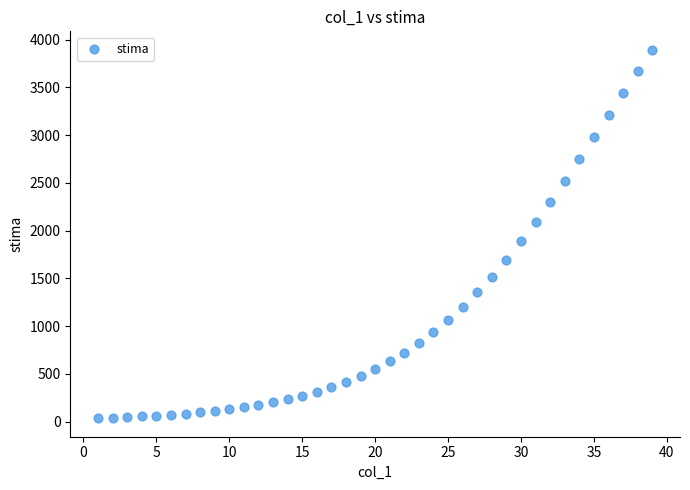

What Y value in the scatter plot is closest to 1964?

1887.5